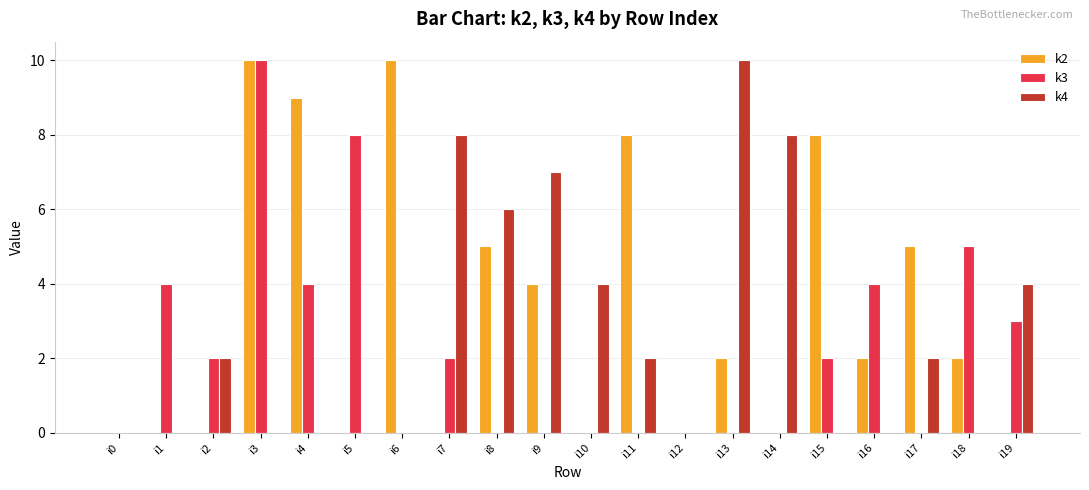

True or false: k4 has a value of 0 at i15.

True